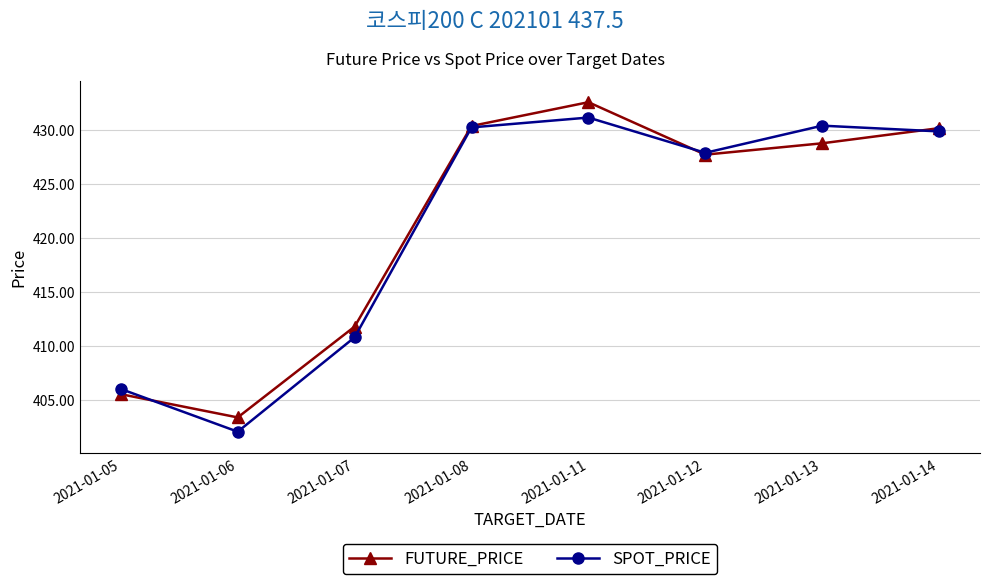

Is this an area chart (filled region under the line)?

No